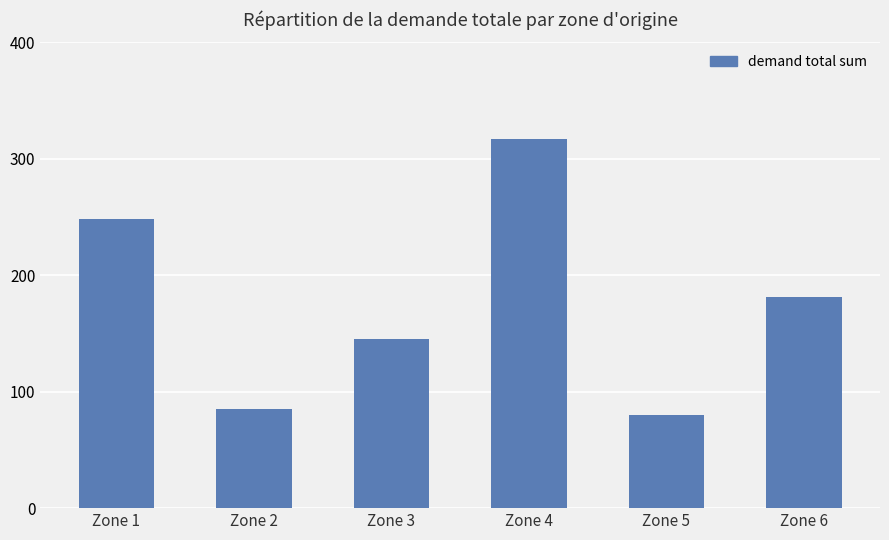

At which label does the data first exceed 181?

Zone 1